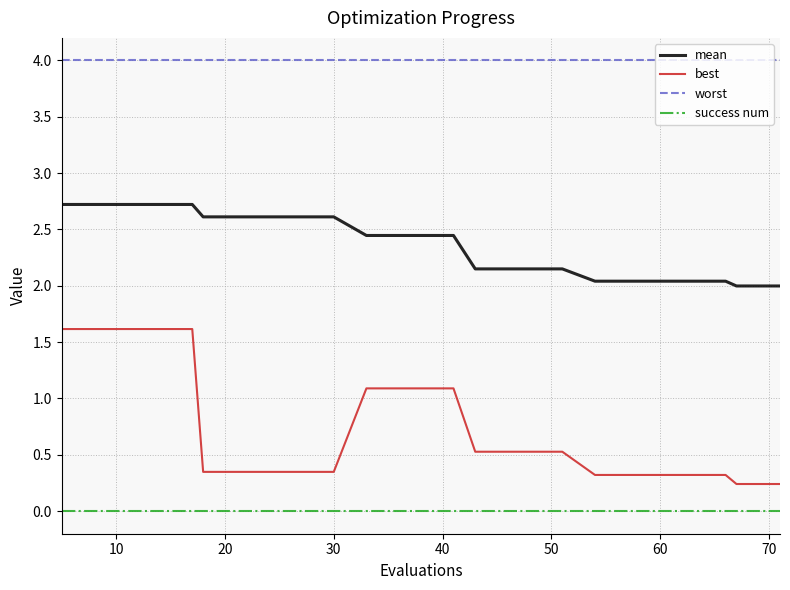

Which series has the largest total across all categories?

worst